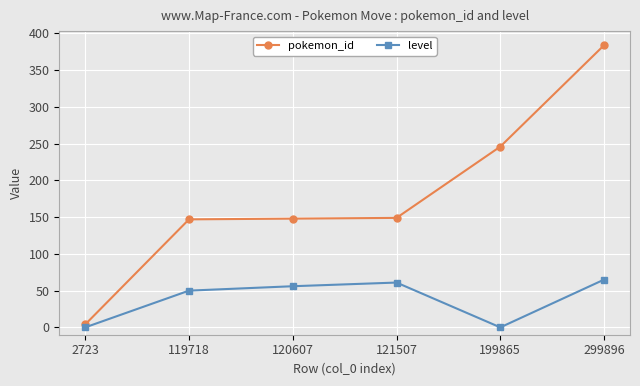

What is the highest value of the pokemon_id series?

384